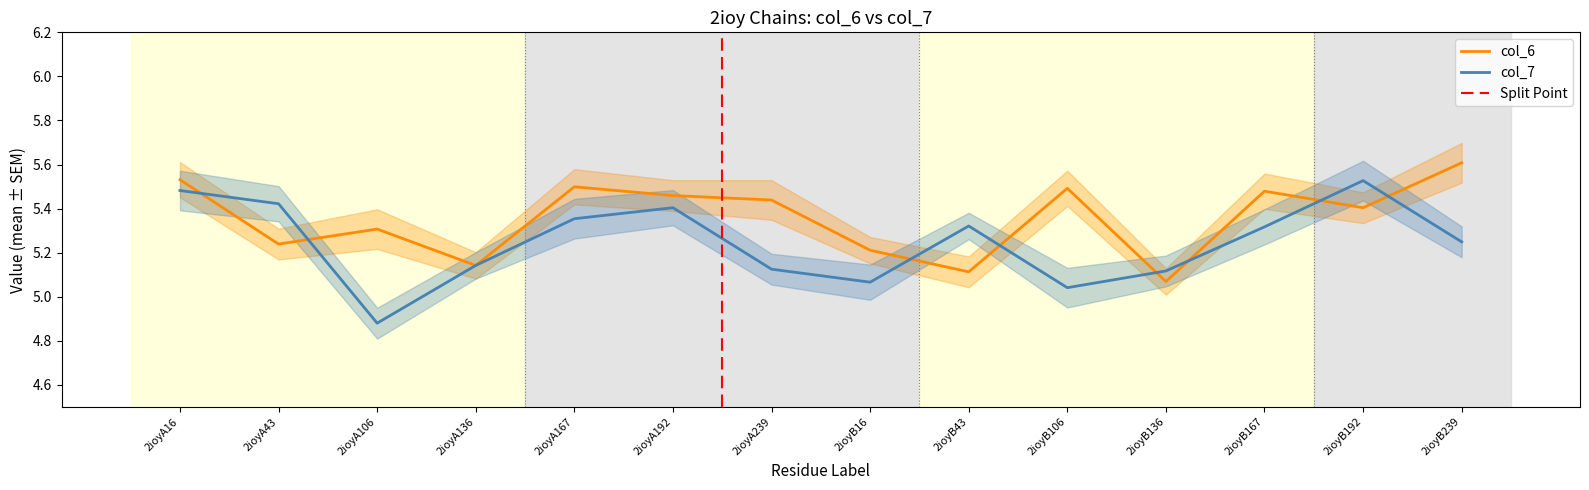

Where do col_7 and col_6 first cross each other?

2ioyA16 and 2ioyA43